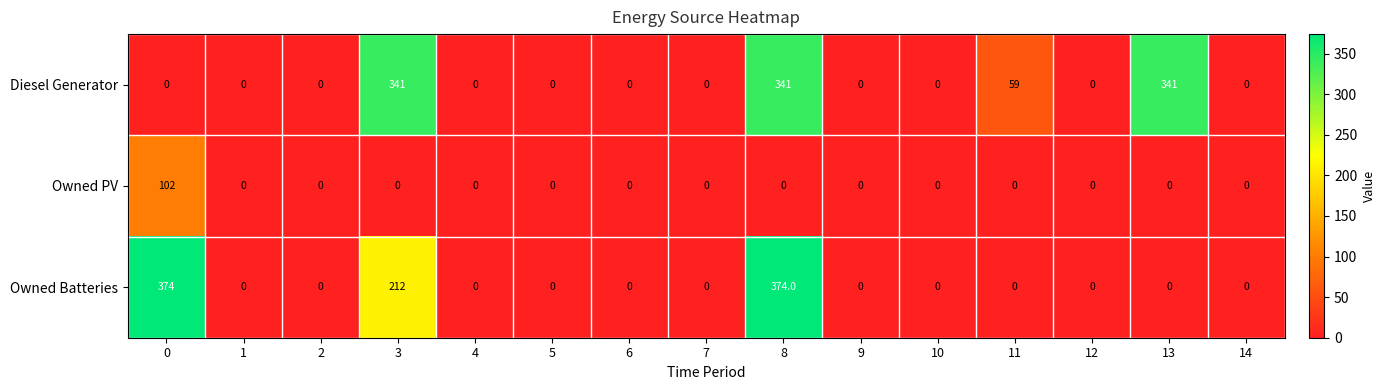

Count the Diesel Generator values in the range 0 to 59.

12